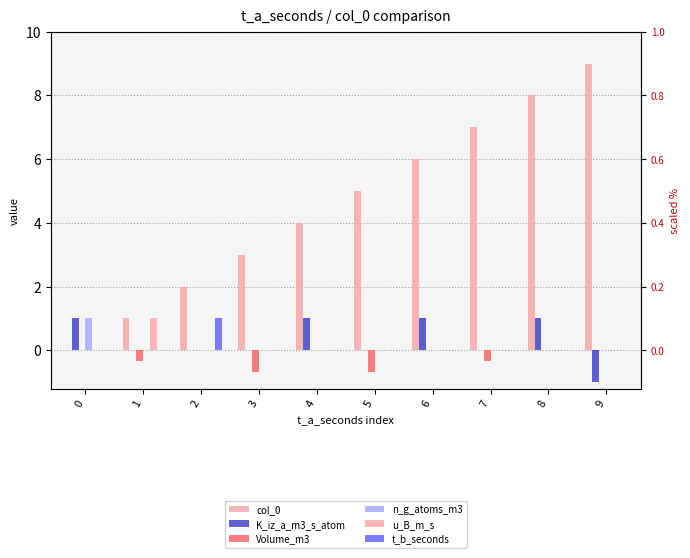

The u_B_m_s series shows 0.6 at 2. True or false?

False